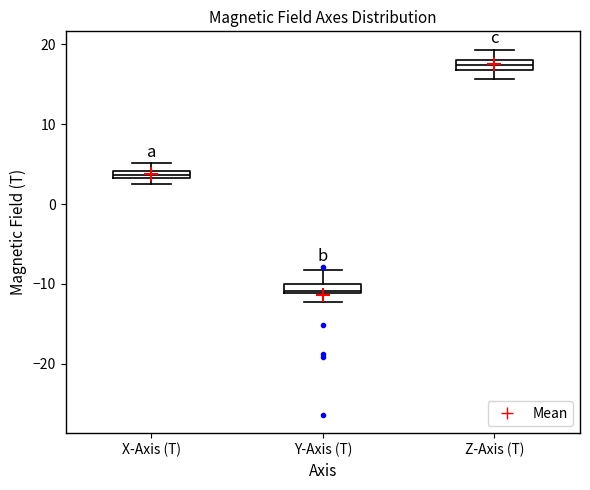

Where is the lower edge of the box for Z-Axis (T) on the y-axis? The values are not printed on the chart, so give them approximately, as read against the axis.

17